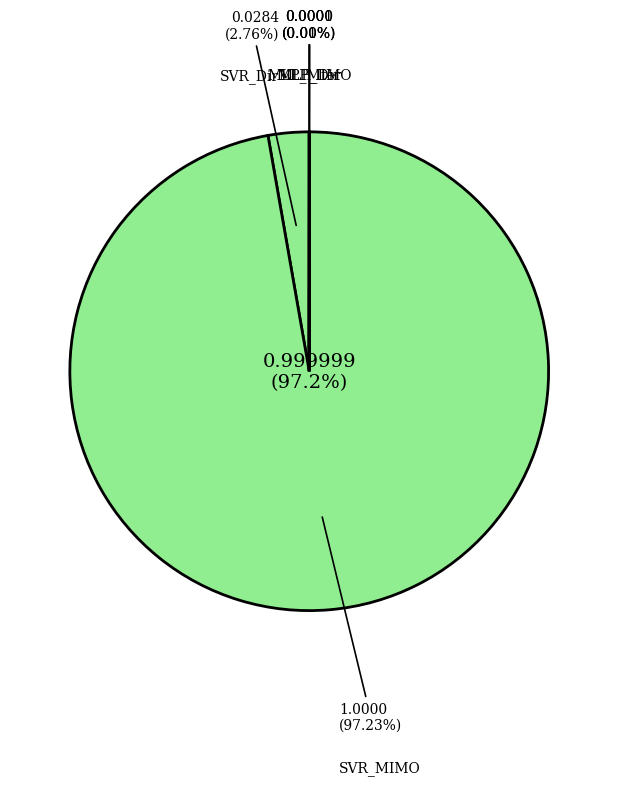

How many slices are in this pie chart?

5